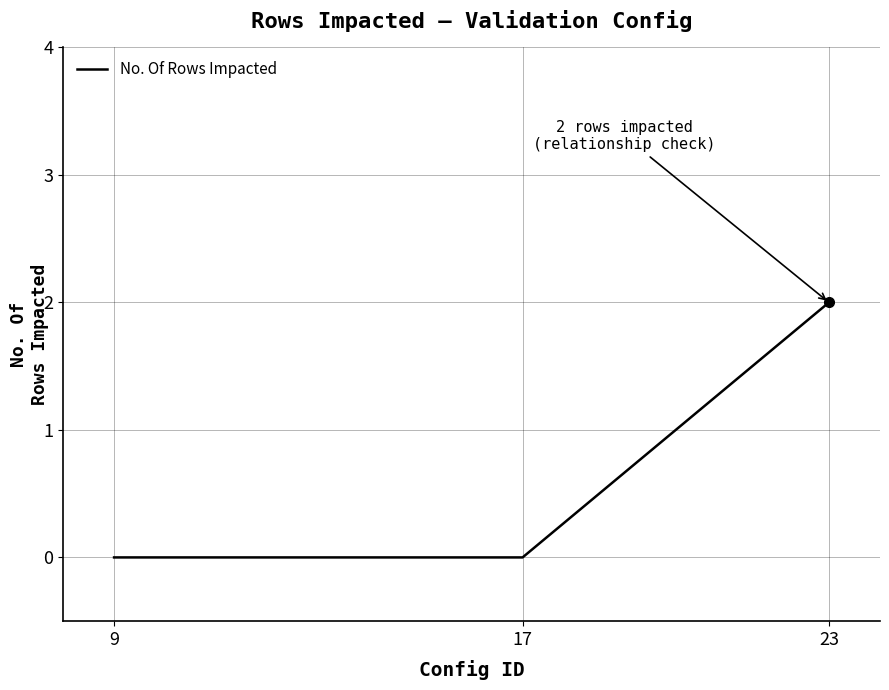

Does the chart have visible grid lines?

Yes